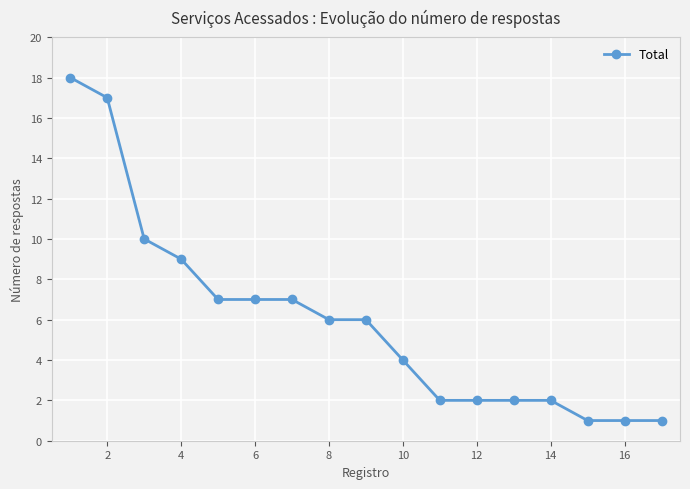

What is the value of the 16th point from the left?

1